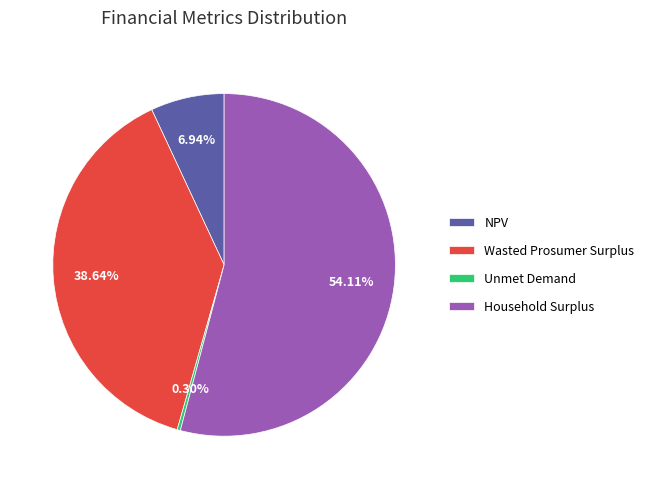

Which has a higher value, NPV or Wasted Prosumer Surplus?

Wasted Prosumer Surplus